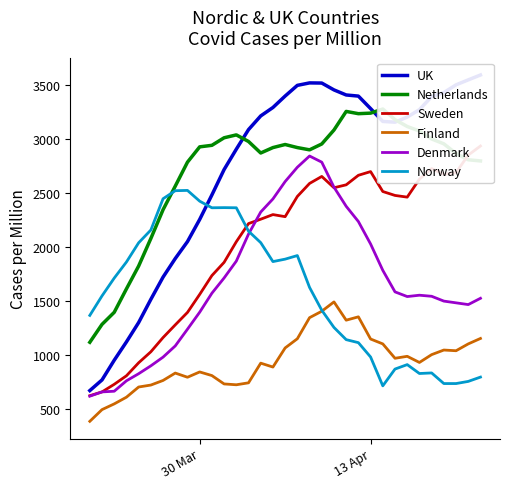

What is the difference between the maximum and minimum values in the Sweden series?

2310.9